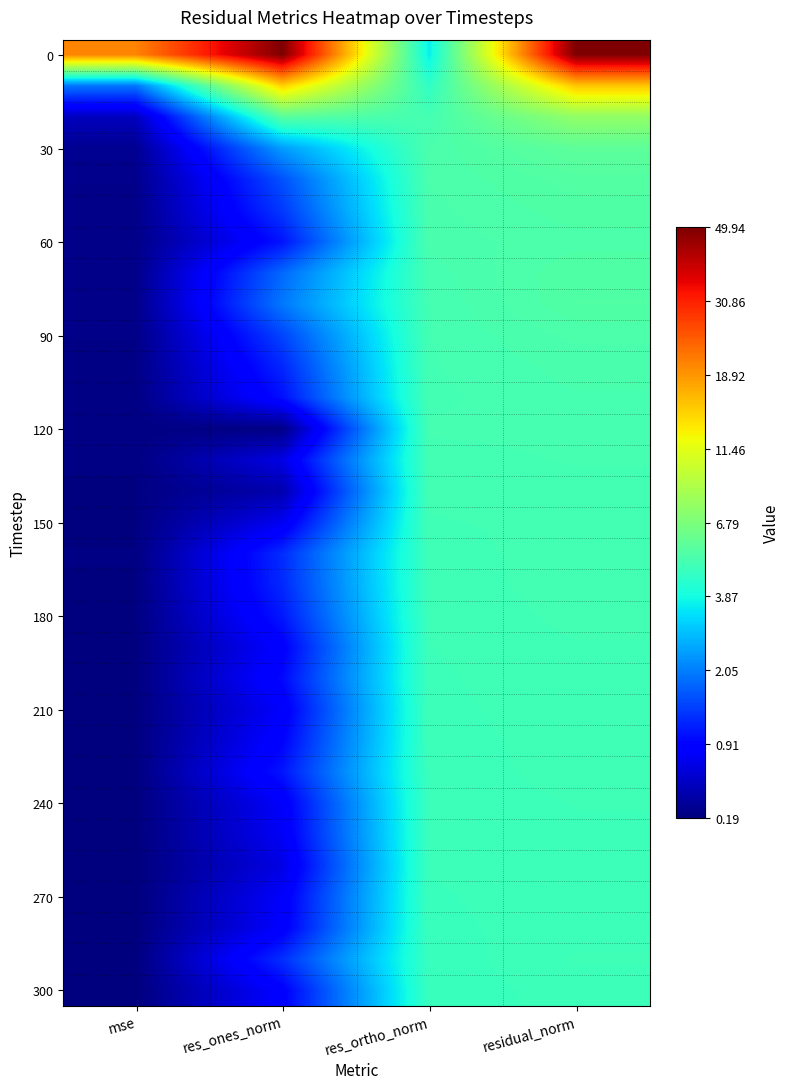

What is the total value across all series at mse?

10.0